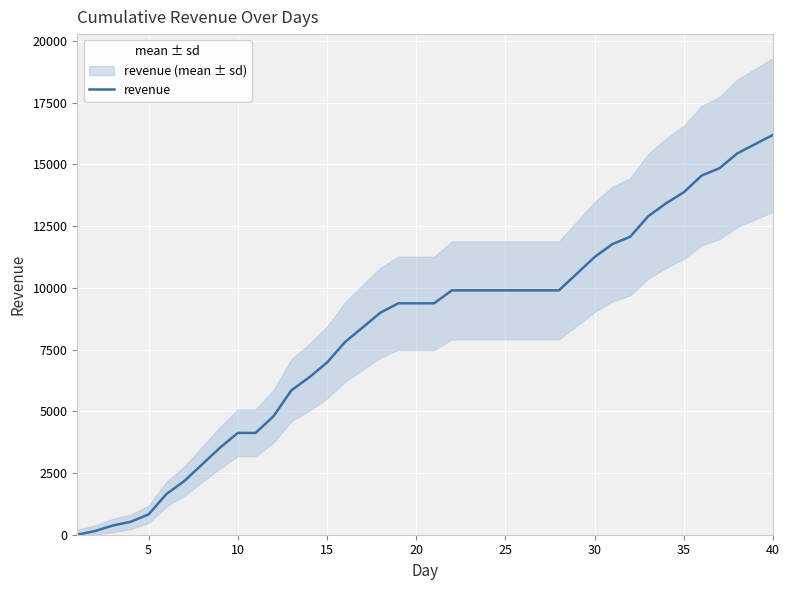

True or false: the data has more than 0 interior local peaks.

False